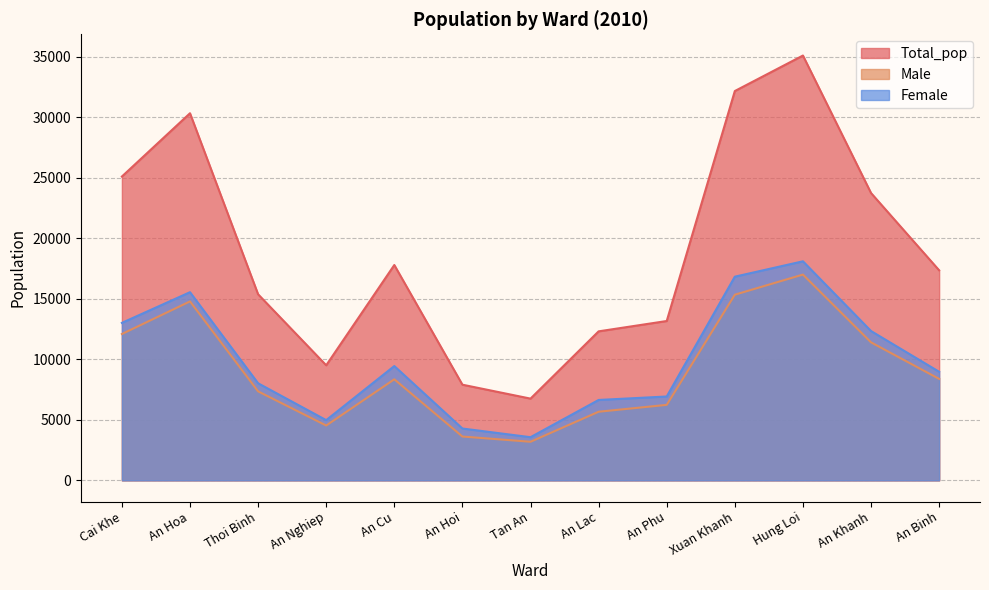

Is it true that Male equals 8354 at An Cu?

True